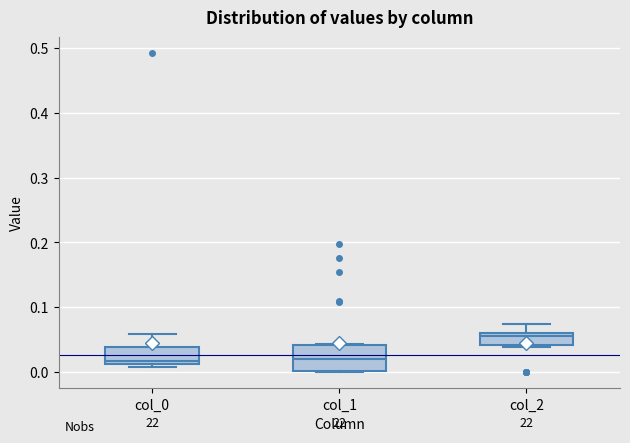

Reading left to right, read every box against the y-axis: the position of its median line, the range the box covers, and the ends of its whiskers. The values are not printed on the chart, so give them approximately, as read against the axis.

col_0: median 0.02, box 0.01 to 0.04, whiskers 0.01 (just below the box's lower edge) to 0.06
col_1: median 0.02, box 0.00 to 0.04, whiskers 0.00 to 0.04
col_2: median 0.06 (just below the box's upper edge), box 0.04 to 0.06, whiskers 0.04 (just below the box's lower edge) to 0.07